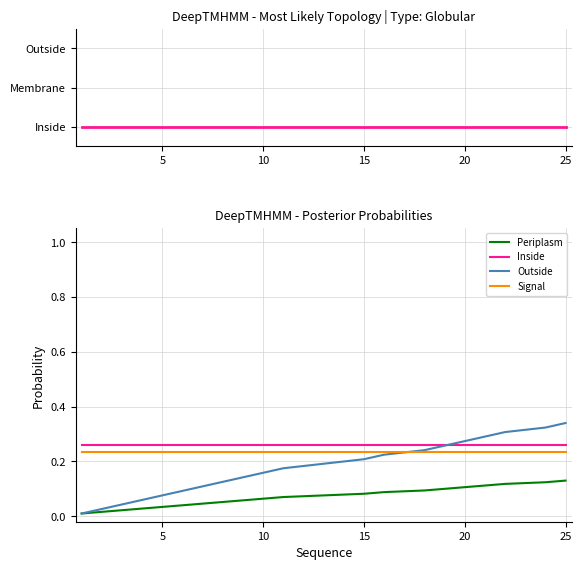

True or false: Signal and Periplasm cross at least once.

False